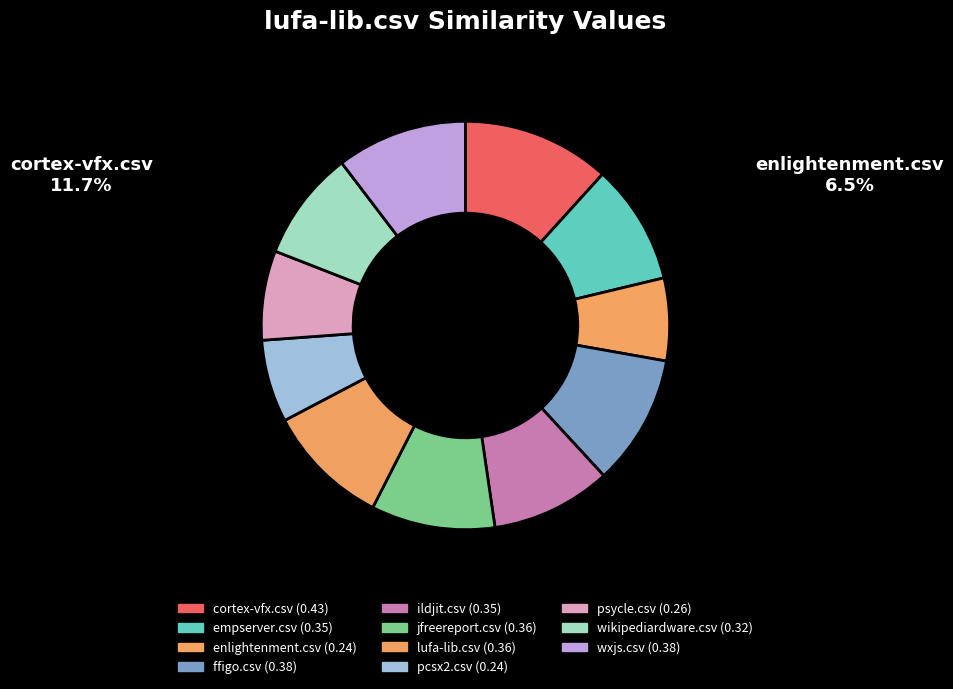

Count the number of slices in the pie.

11